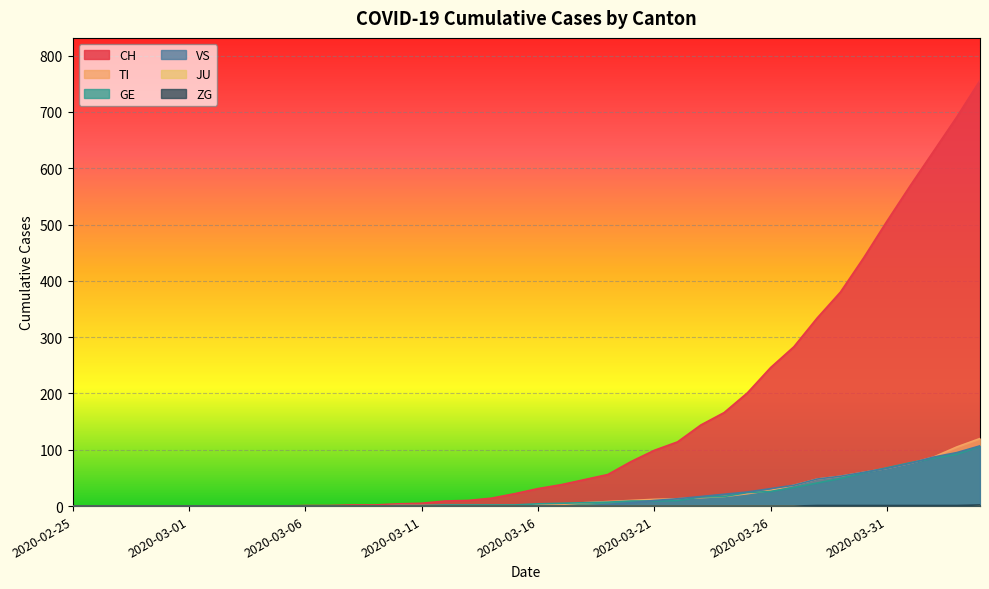

At which label is GE closest to 53?

2020-03-29